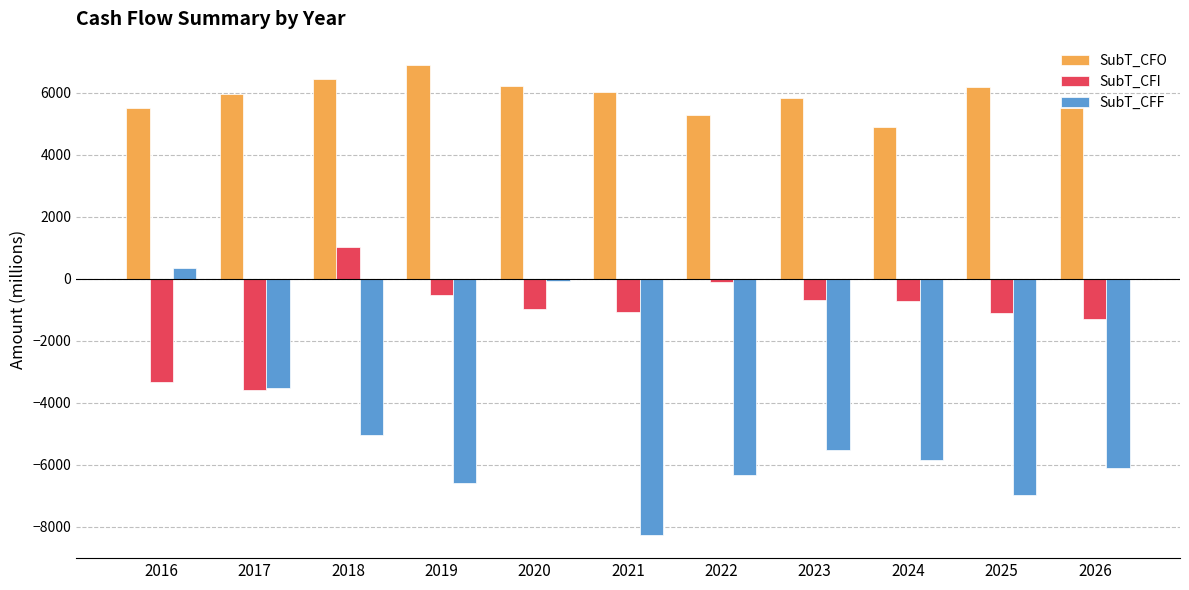

What is the average value of the SubT_CFI series?

-1123